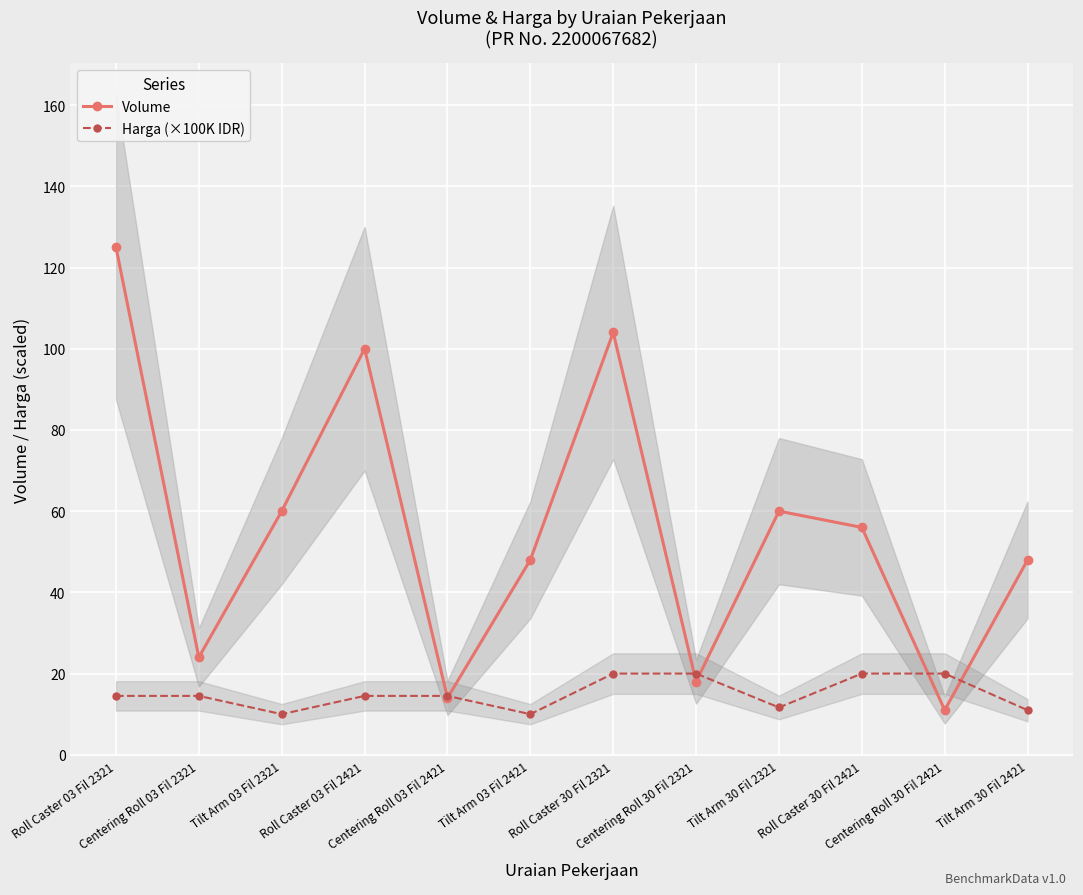

How many values in the Volume series exceed 56?

5